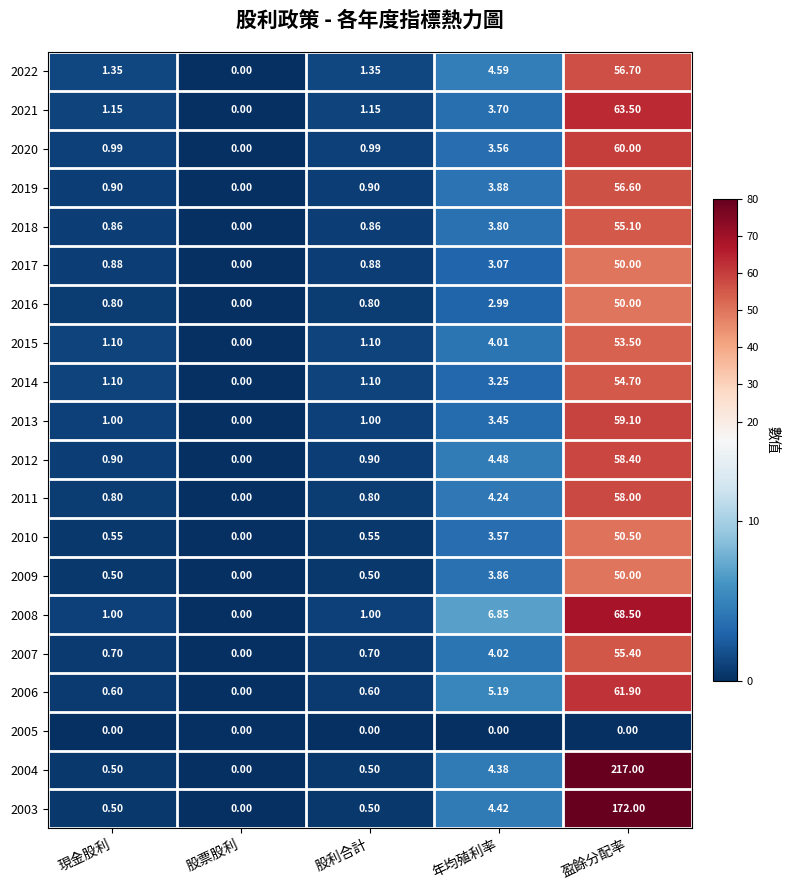

Which category has the lowest value in the 2015 series?

股票股利